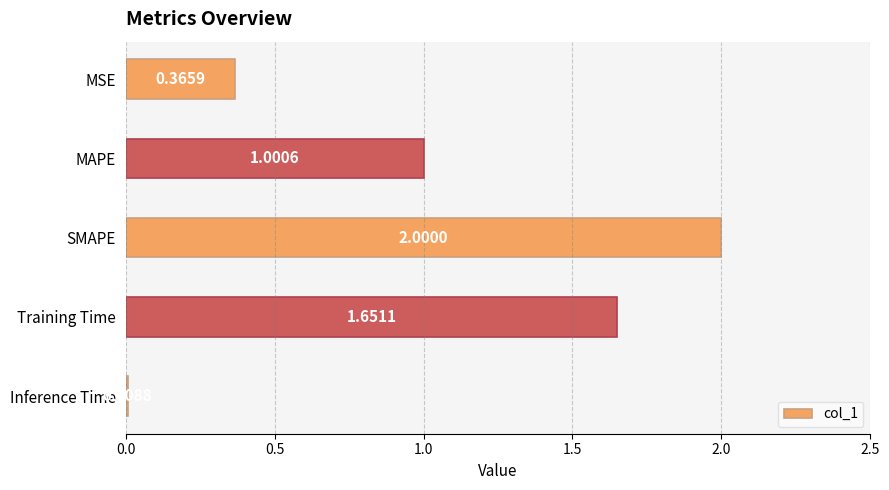

What is the sum of all values?

5.0